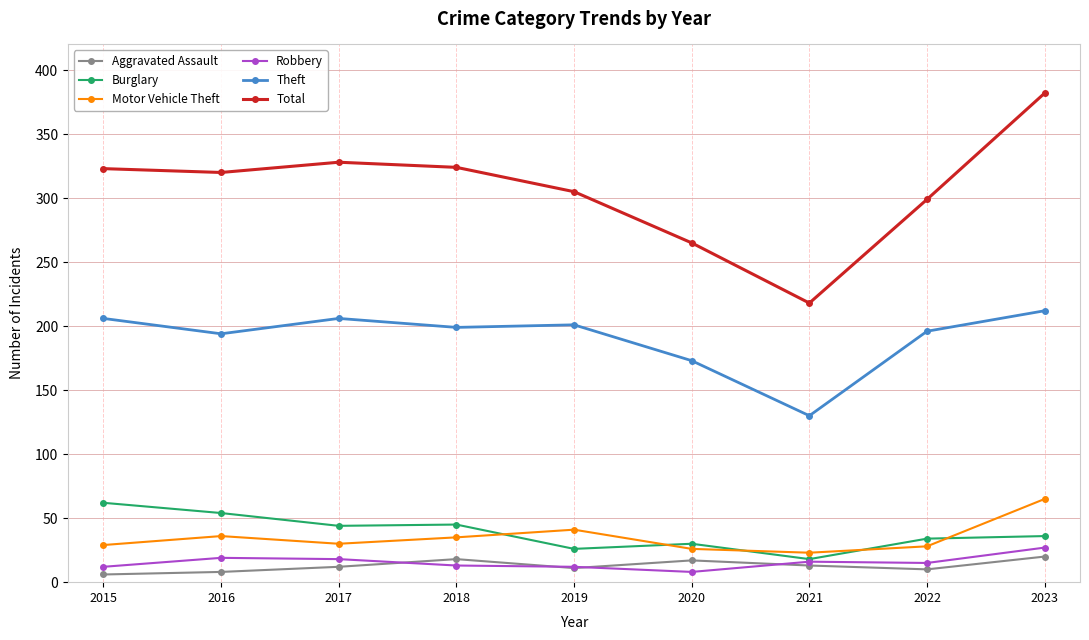

Which series has the widest spread of values?

Total